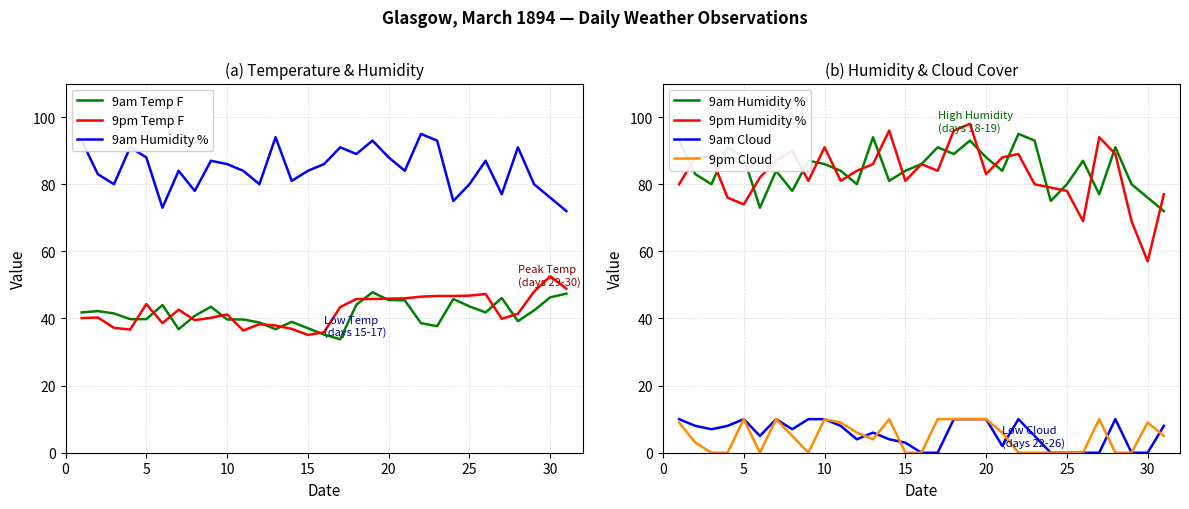

How many 9am Cloud values are between 0 and 10?

31